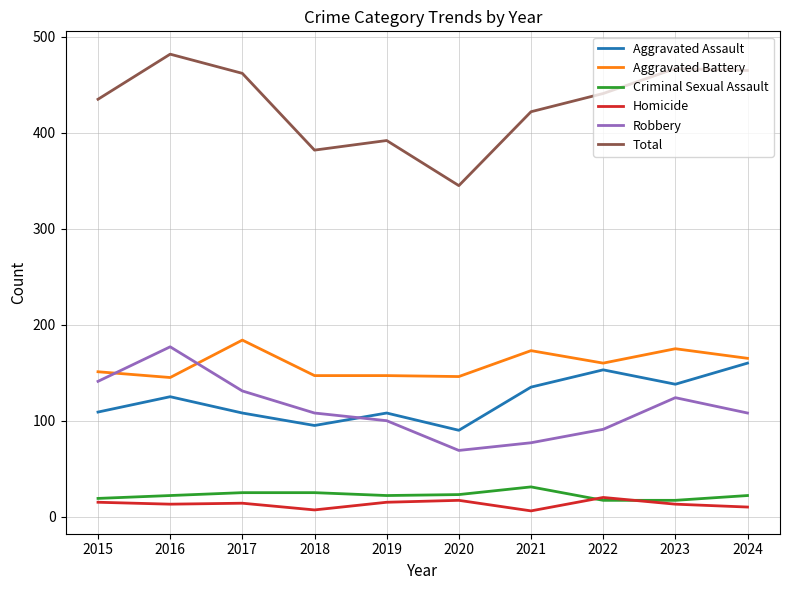

How many lines are shown in the chart?

6